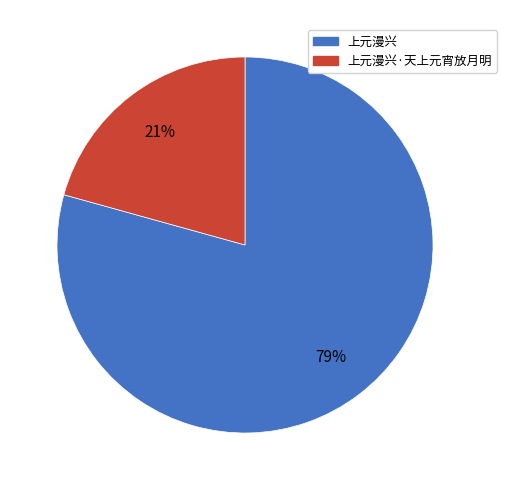

To the nearest percent, what is the average slice percentage?

50%